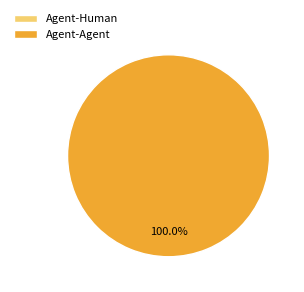

Rank the categories by value from lowest to highest.

Agent-Human, Agent-Agent